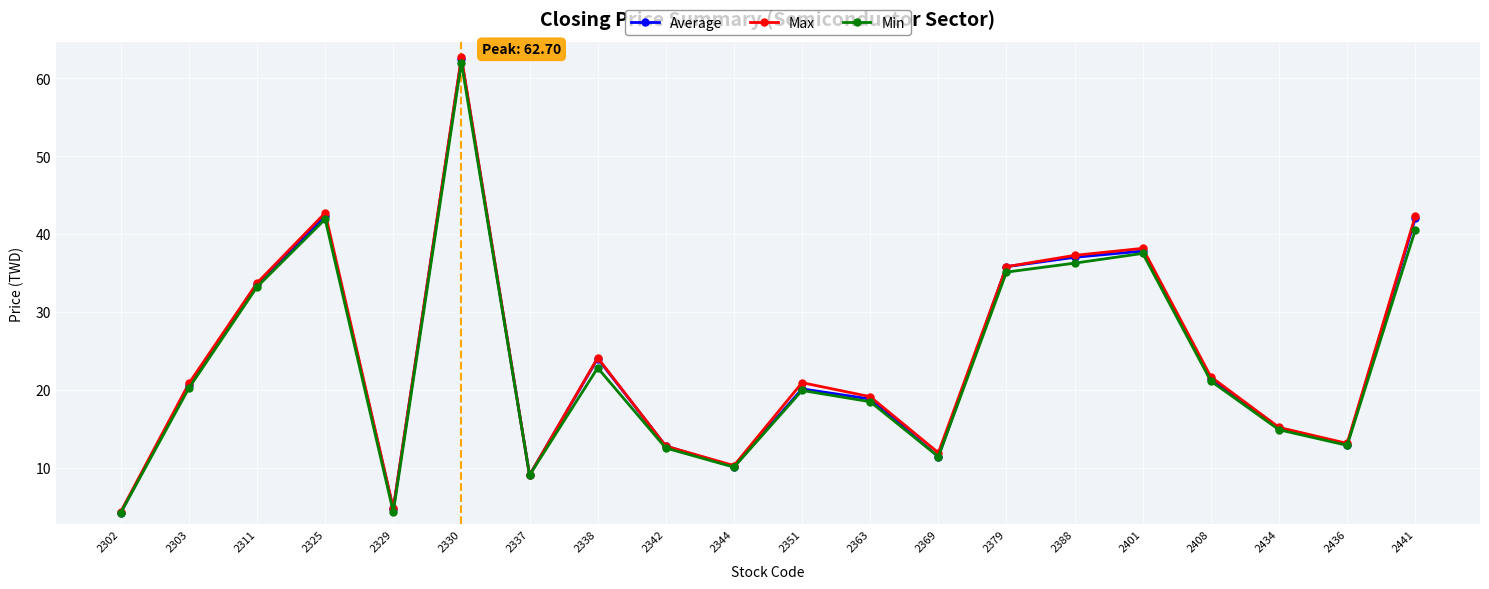

How many distinct data groups are displayed?

3